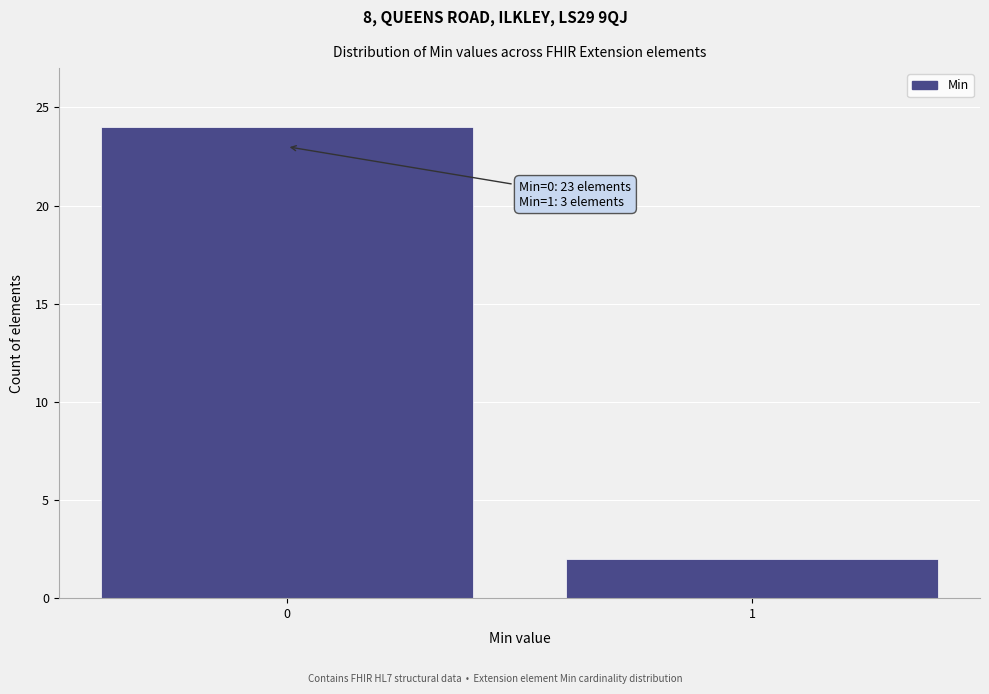

Reading left to right, list all the values displayed in this chart.

0=24	1=2